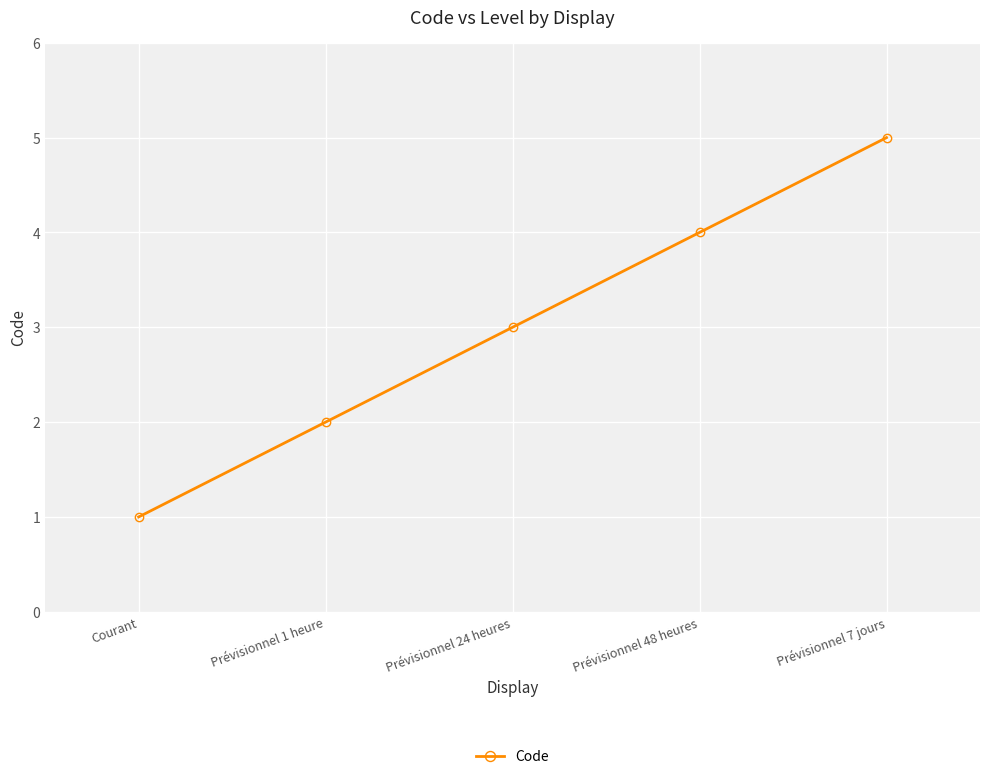

What is the sum of all values?

15